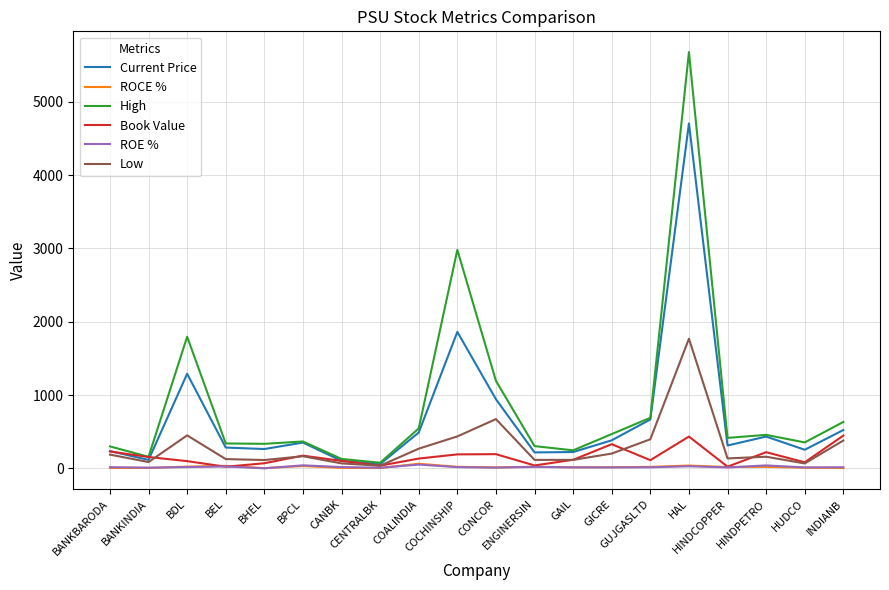

Which series has the widest spread of values?

High